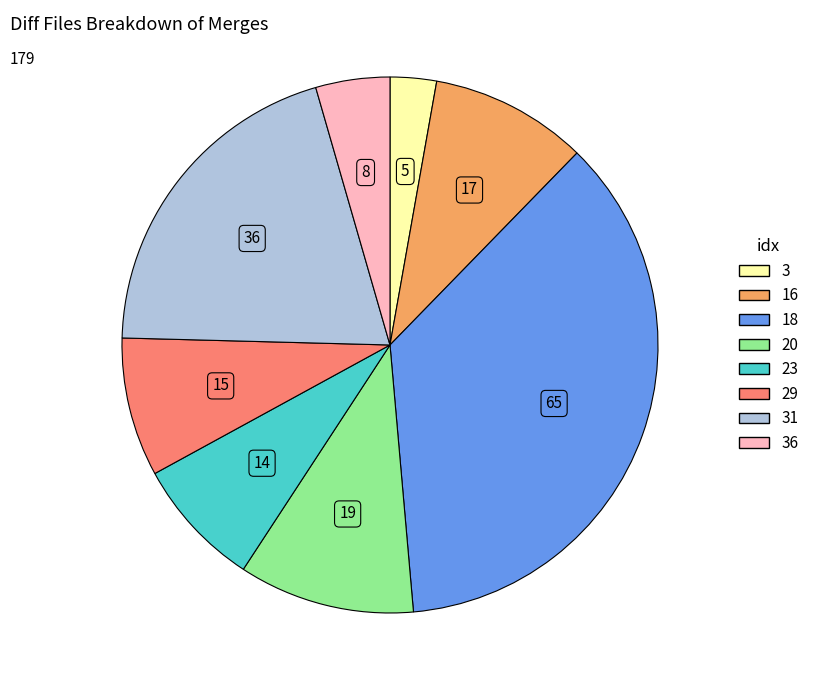

How many slices are in this pie chart?

8